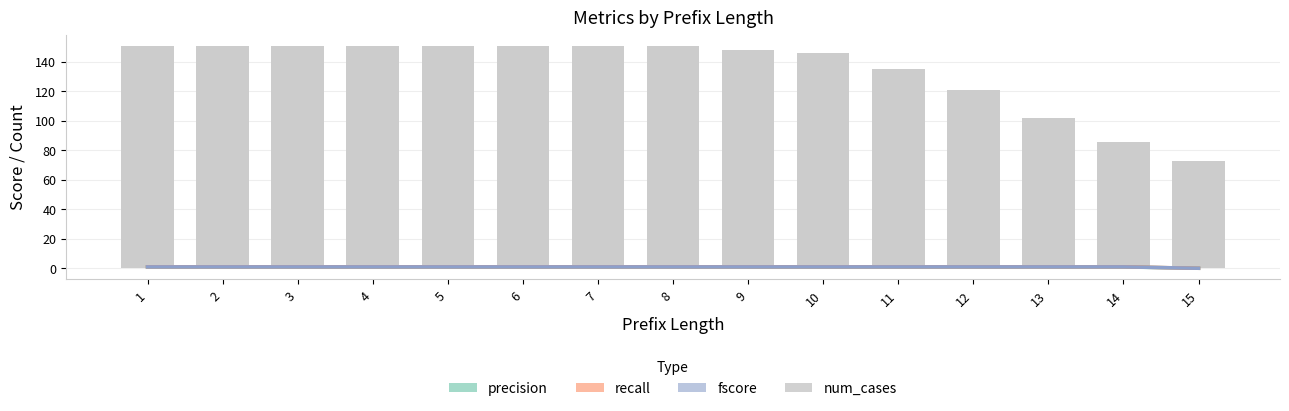

Which has a higher value, 12 or 6?

12